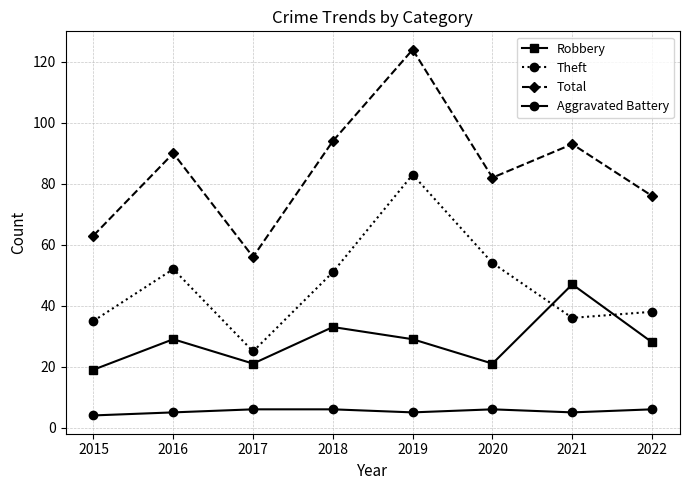

True or false: Theft and Aggravated Battery cross at least once.

False